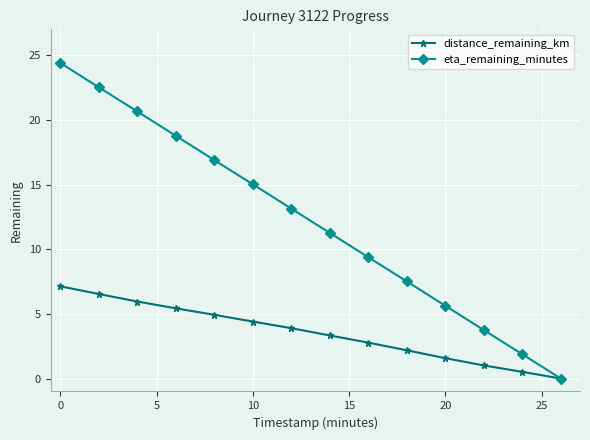

Which series has the widest spread of values?

eta_remaining_minutes